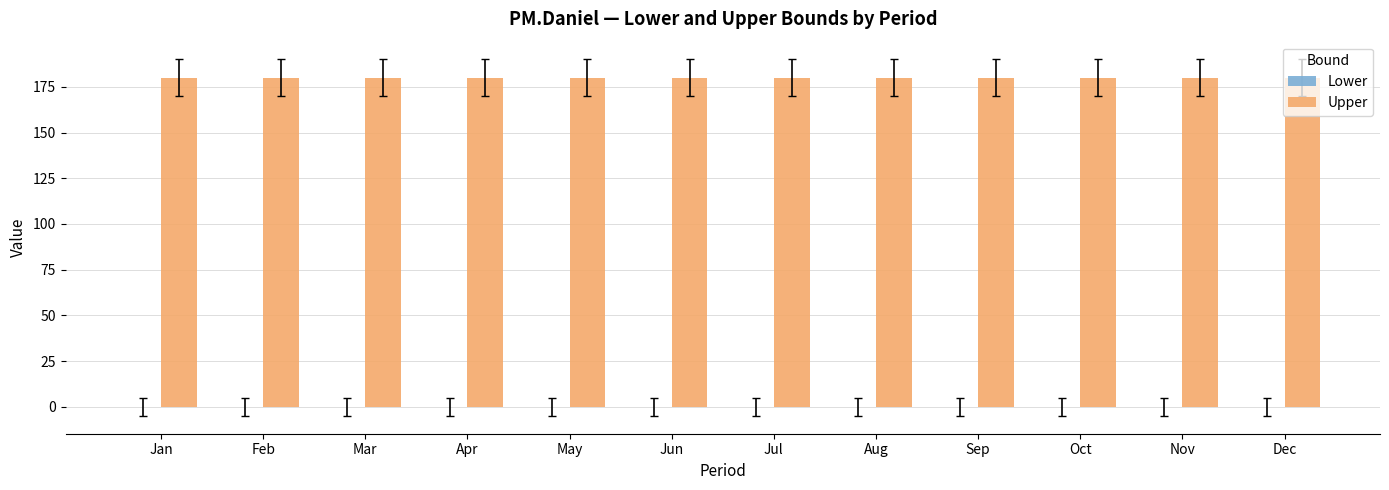

Reading left to right, transcribe all the data shown in this chart.

Lower: 0	0	0	0	0	0	0	0	0	0	0	0
Upper: 180	180	180	180	180	180	180	180	180	180	180	180